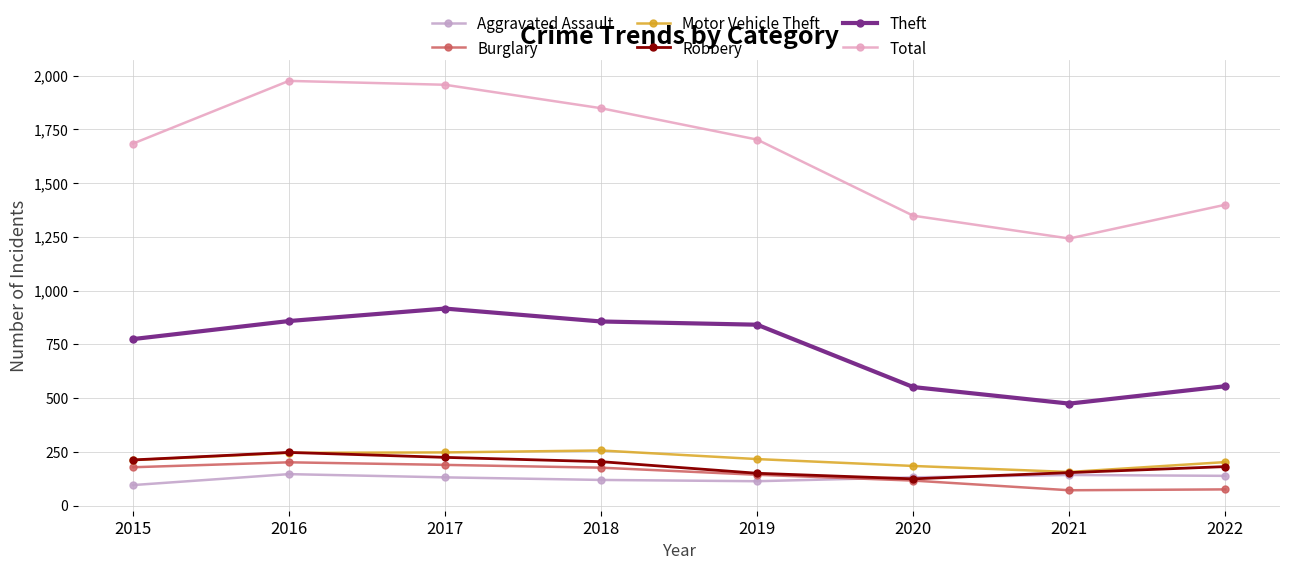

After their last crossing, which series has the higher values: Aggravated Assault or Robbery?

Robbery